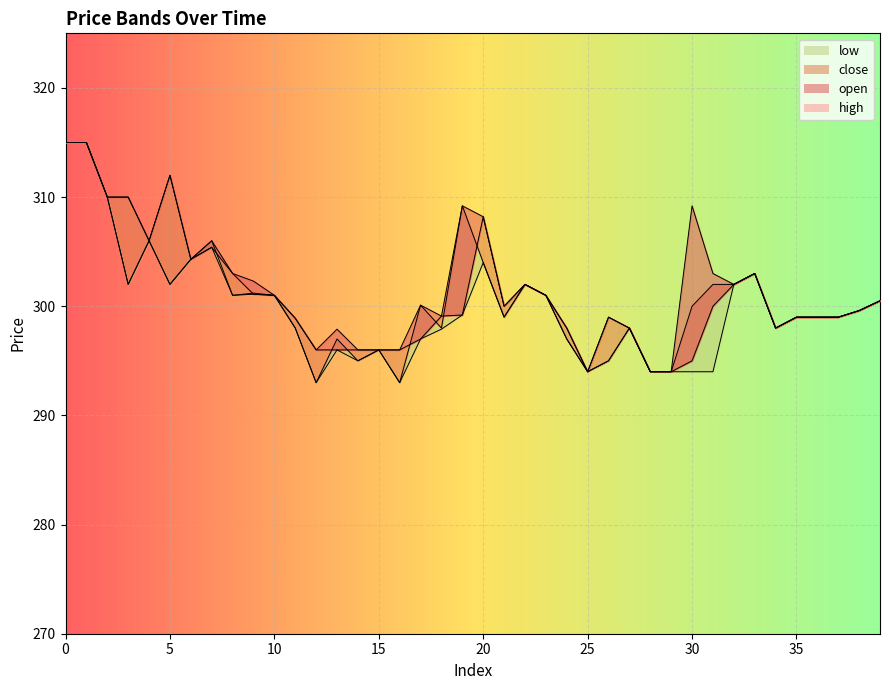

At which category does close reach its first local peak?

4